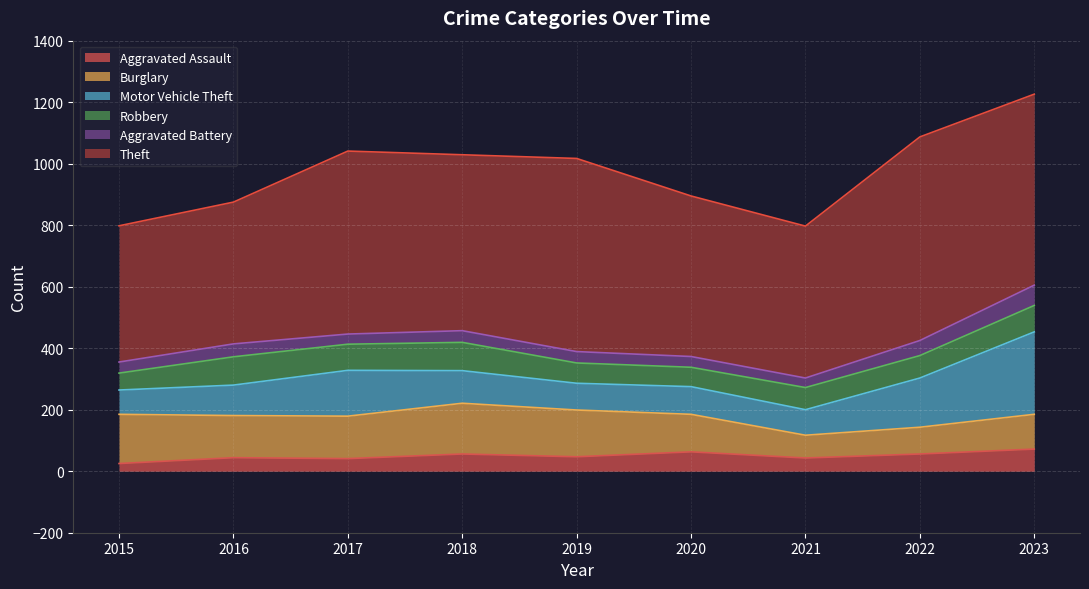

At which category does Motor Vehicle Theft reach its first local peak?

2017